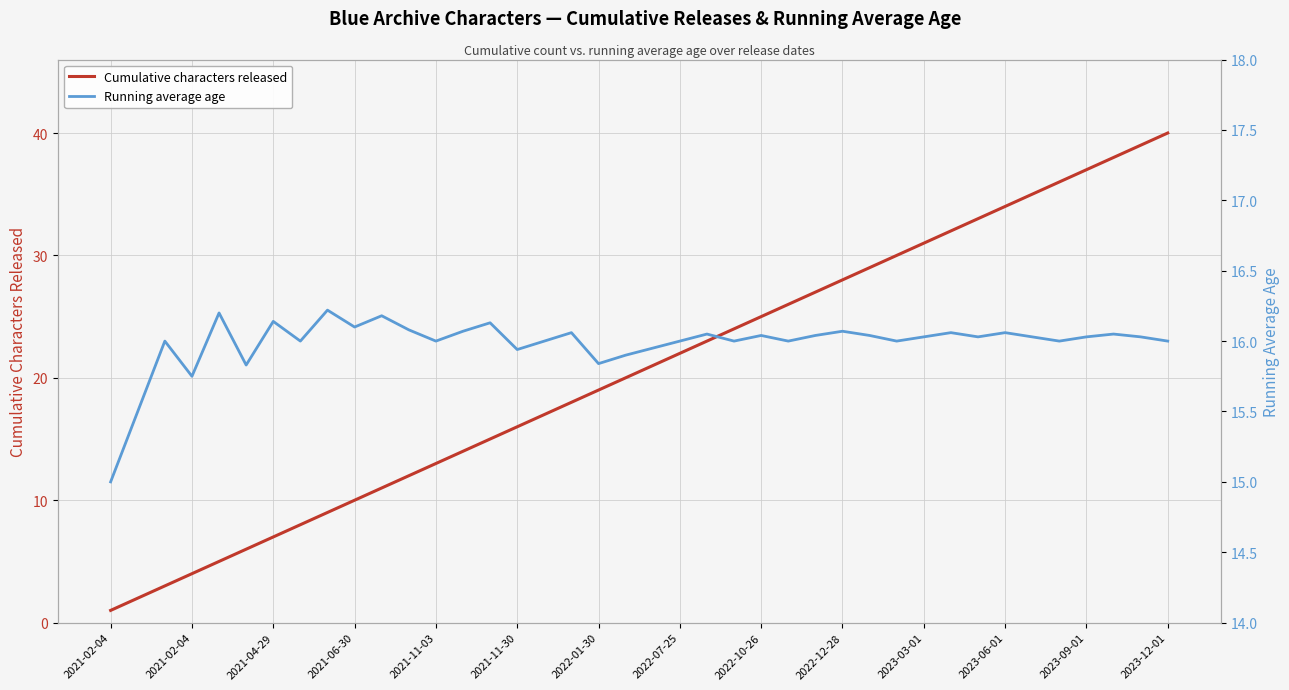

The value of Cumulative characters released at 2021-04-29 is 2.0. True or false?

False